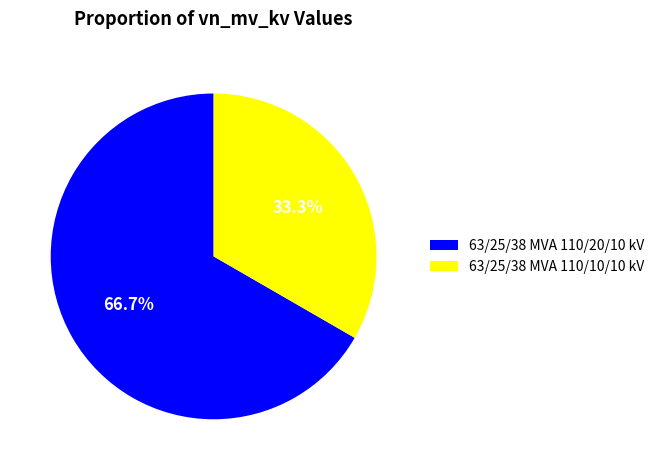

What is the smallest slice in the pie chart?

63/25/38 MVA 110/10/10 kV